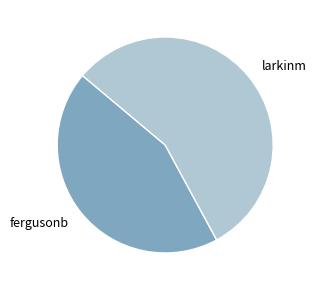

The fergusonb slice represents 44% of the pie. True or false?

True